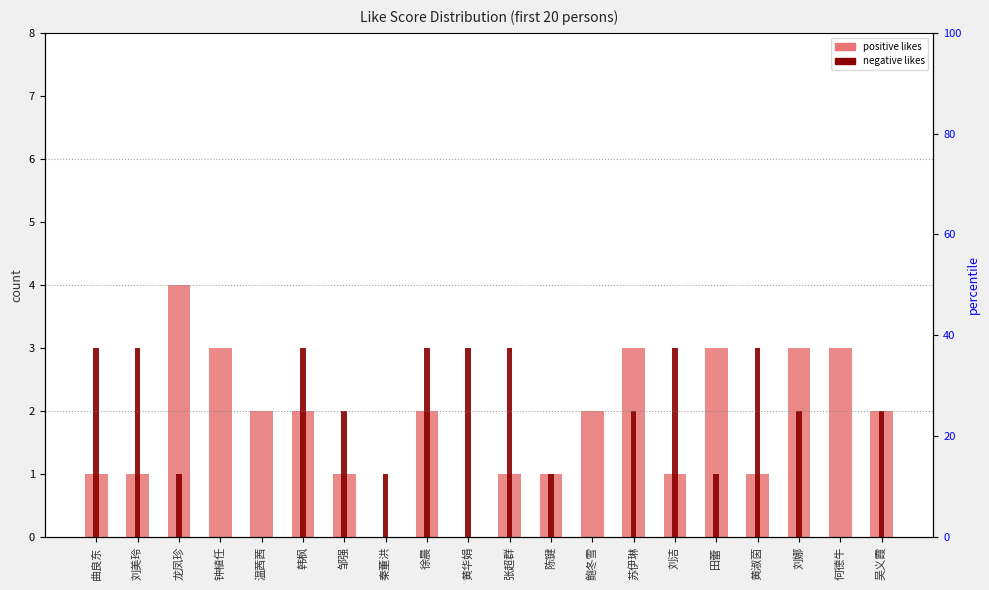

What is the difference between the second highest and second lowest values in the negative likes series?

3